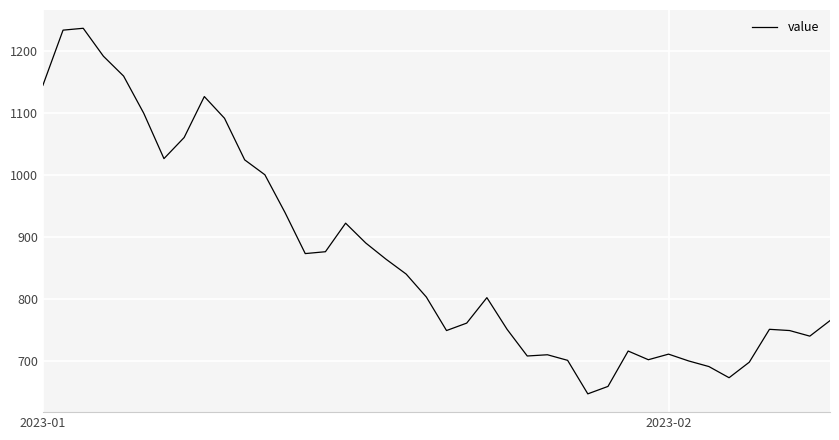

What is the minimum value shown in the chart?

647